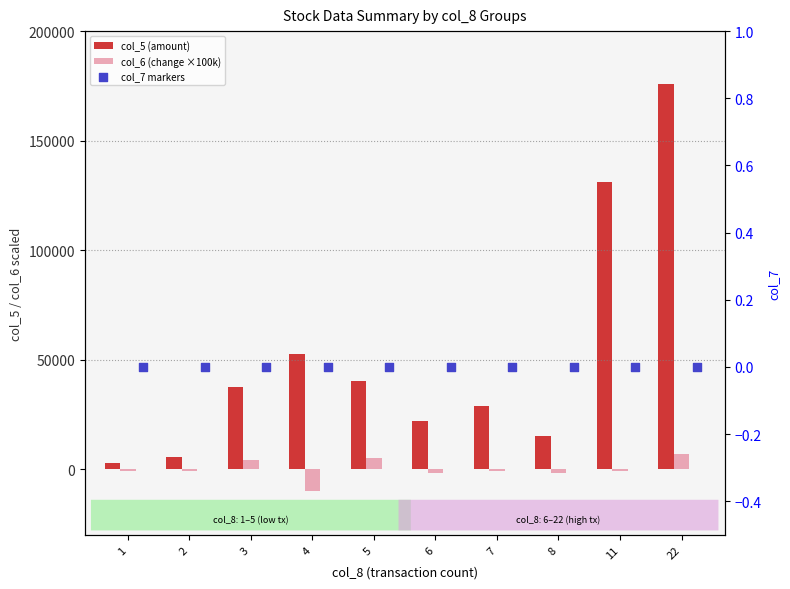

What is the total value across all series at 2?

4400.0